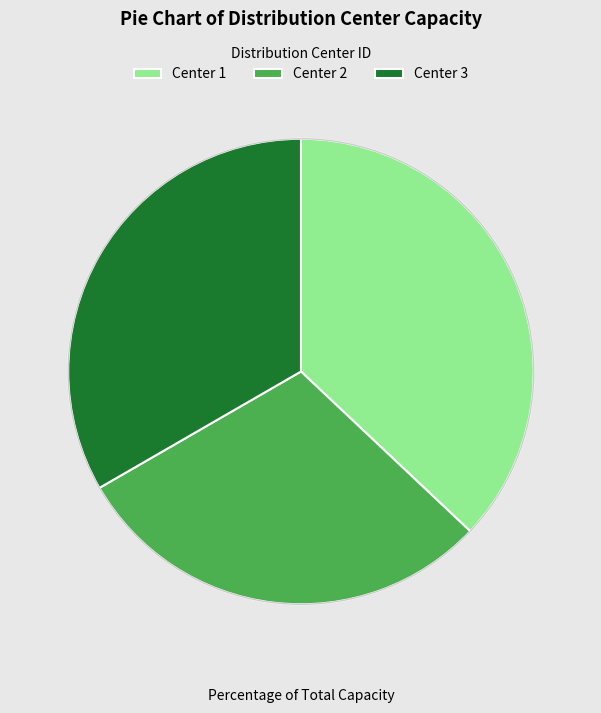

Combined, do Center 3 and Center 2 account for over 50%?

Yes